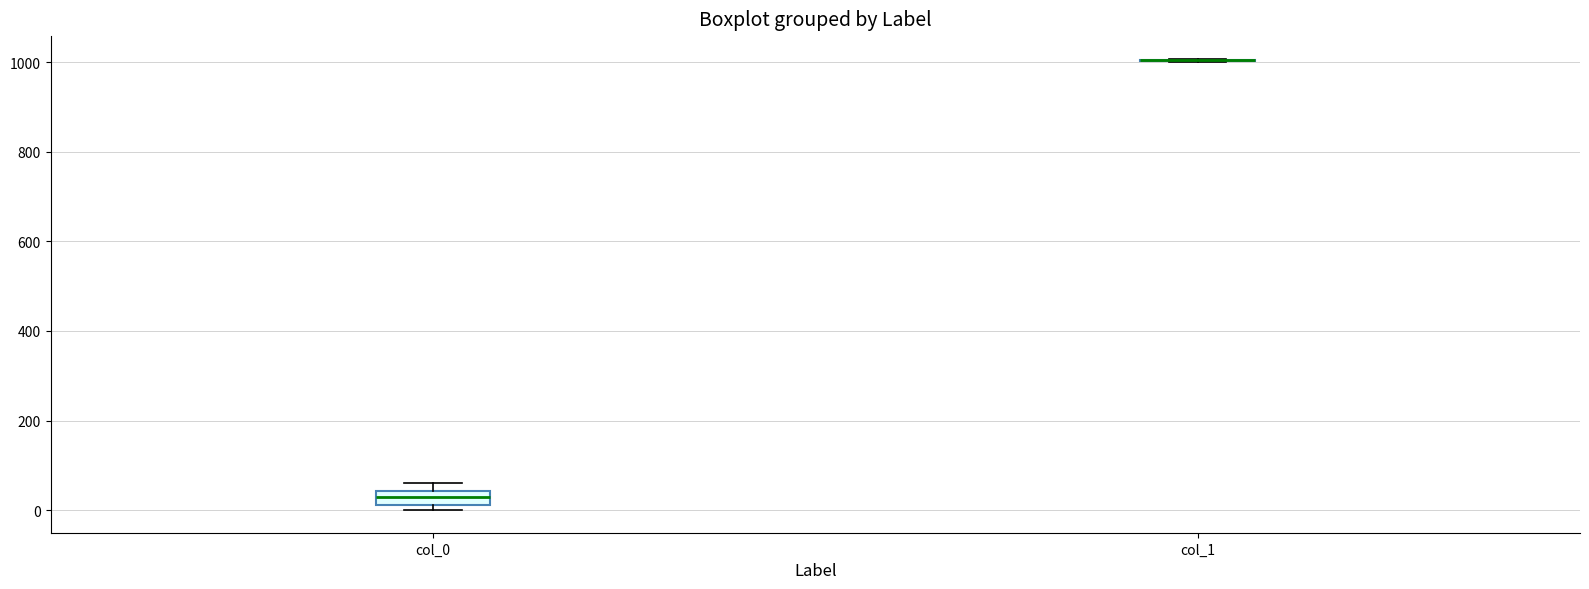

Which box is the tallest, from its lower edge to its upper edge?

col_0